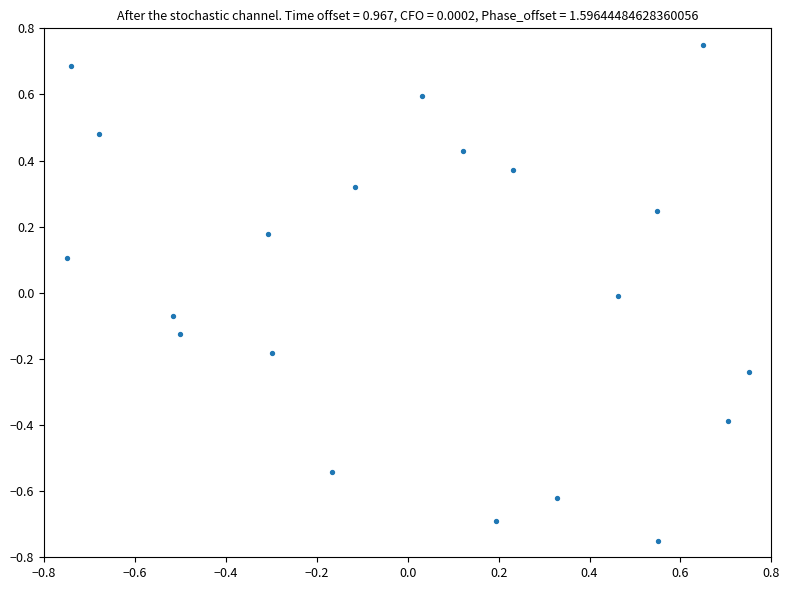

What is the range of Y values (max minus min)?

1.5